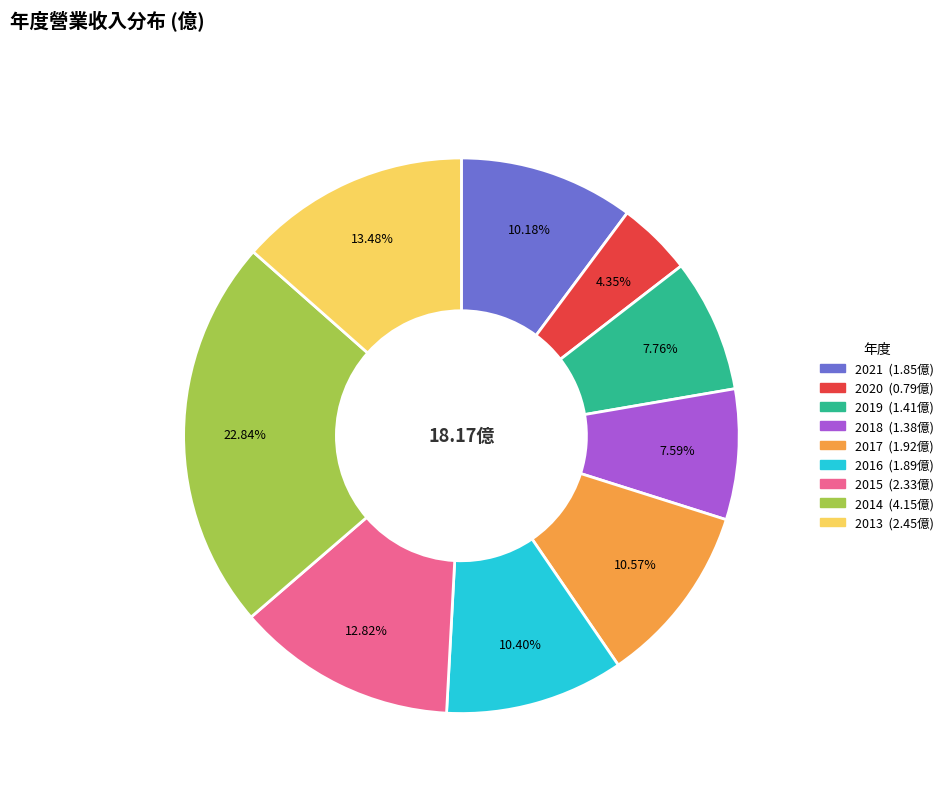

Is it true that 2018 is 8% of the pie?

True